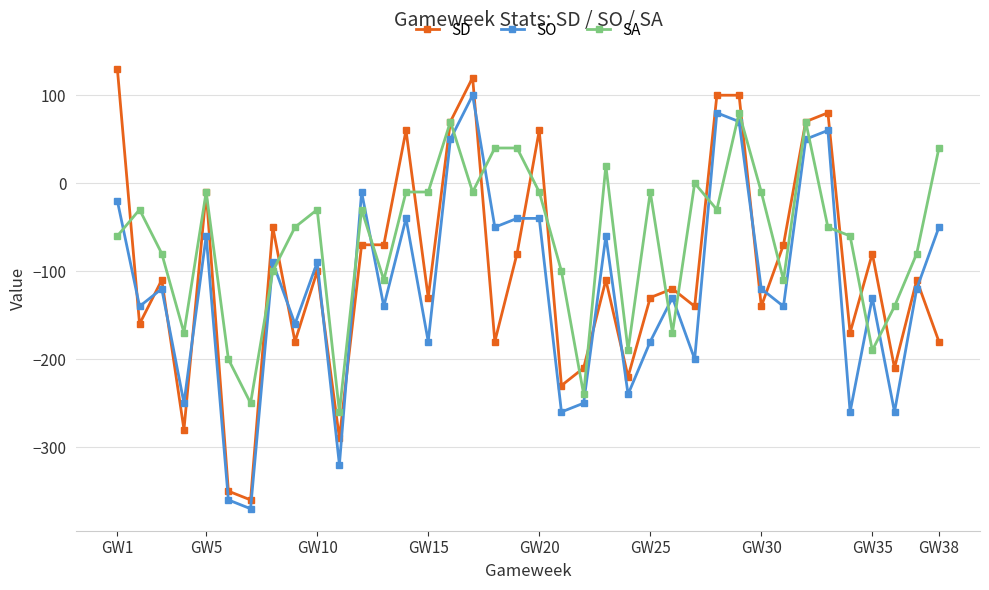

Which series has the largest total across all categories?

SA